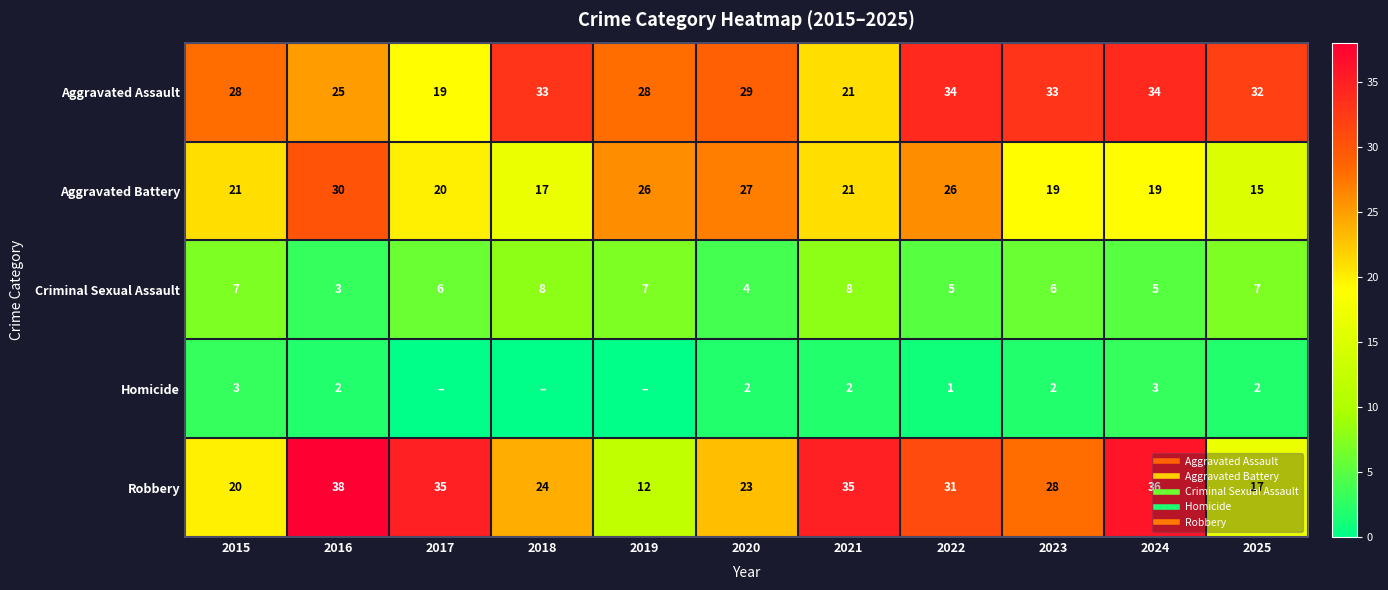

The value of Aggravated Battery at 2022 is 10. True or false?

False